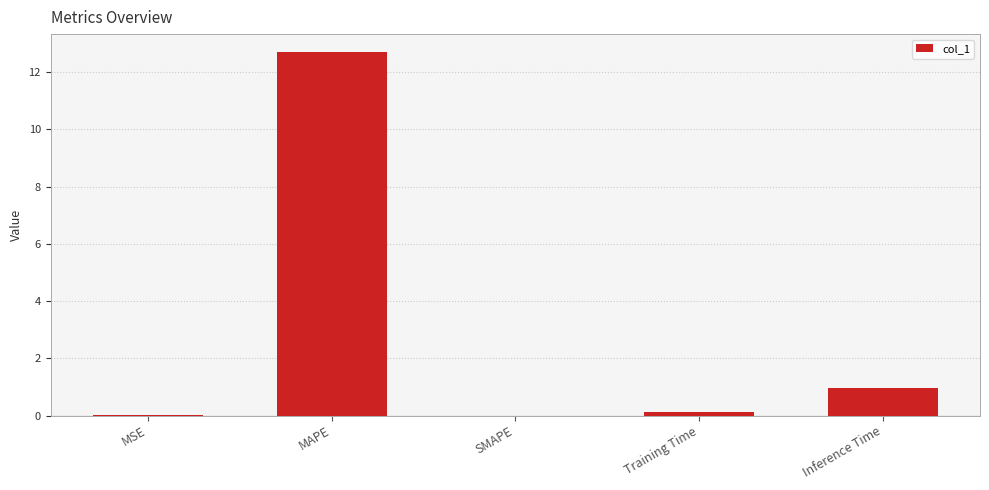

Which has a higher value, SMAPE or Inference Time?

Inference Time